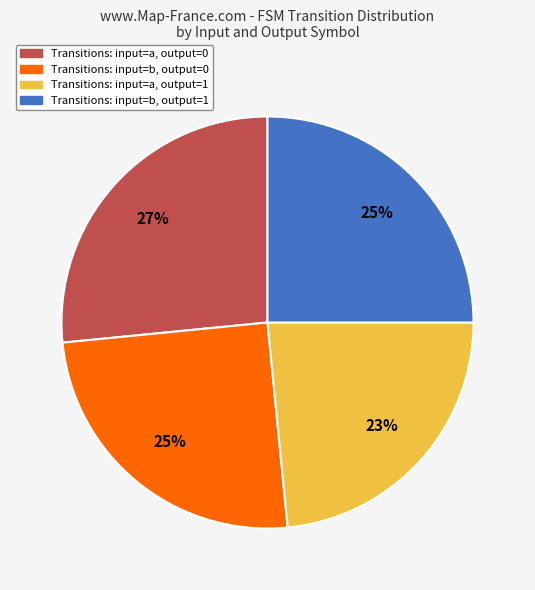

How many slices are in this pie chart?

4